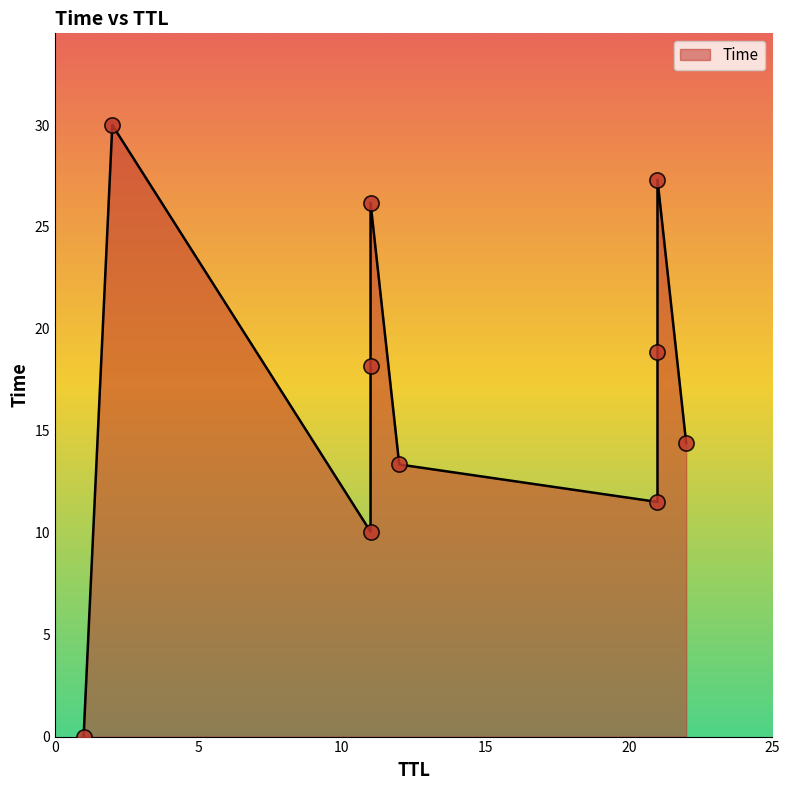

Which has a higher value, 1 or 21?

21